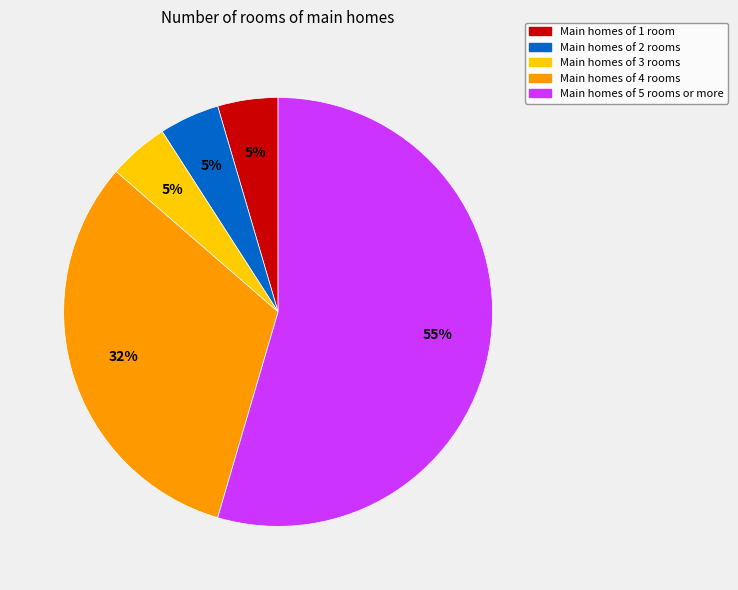

Is there a majority slice in this chart?

Yes